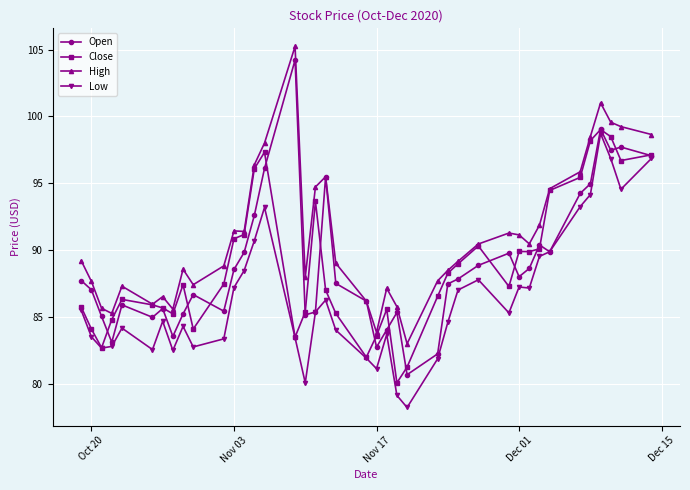

True or false: High and Low intersect in this chart.

False